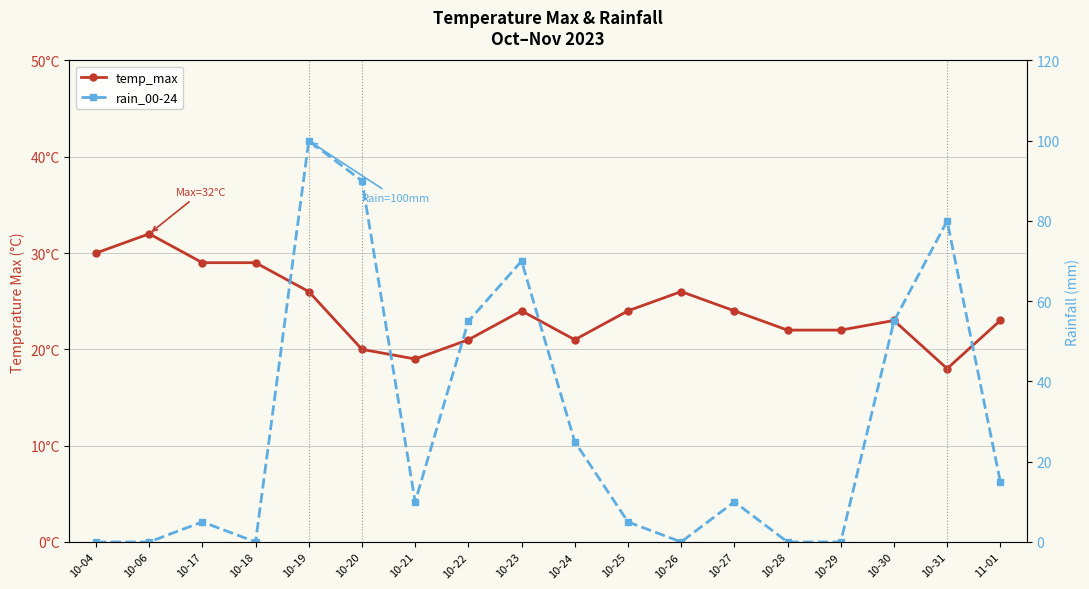

Reading left to right, list all the values displayed in this chart.

temp_max: 30	32	29	29	26	20	19	21	24	21	24	26	24	22	22	23	18	23
rain_00-24: 0	0	5	0	100	90	10	55	70	25	5	0	10	0	0	55	80	15